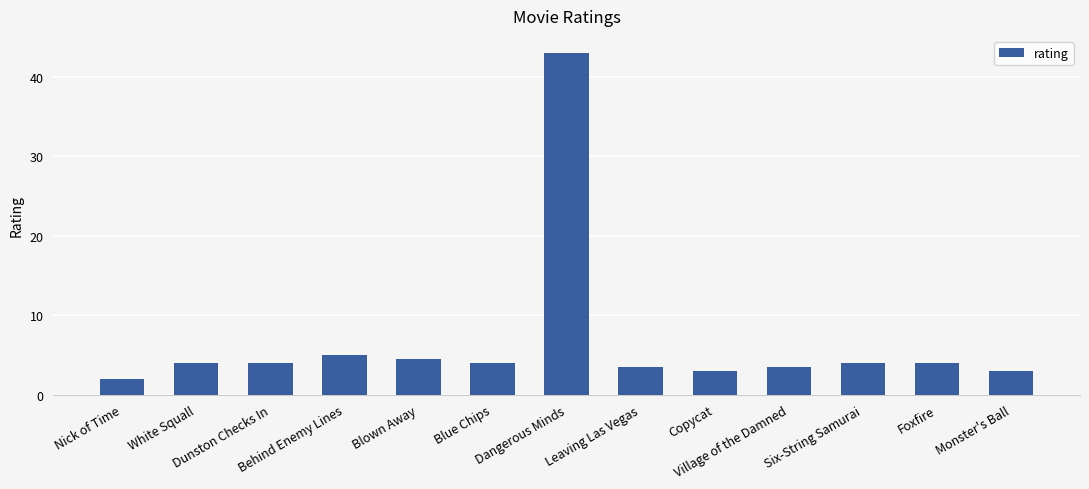

True or false: the data shows 3.5 at Village of the Damned.

True